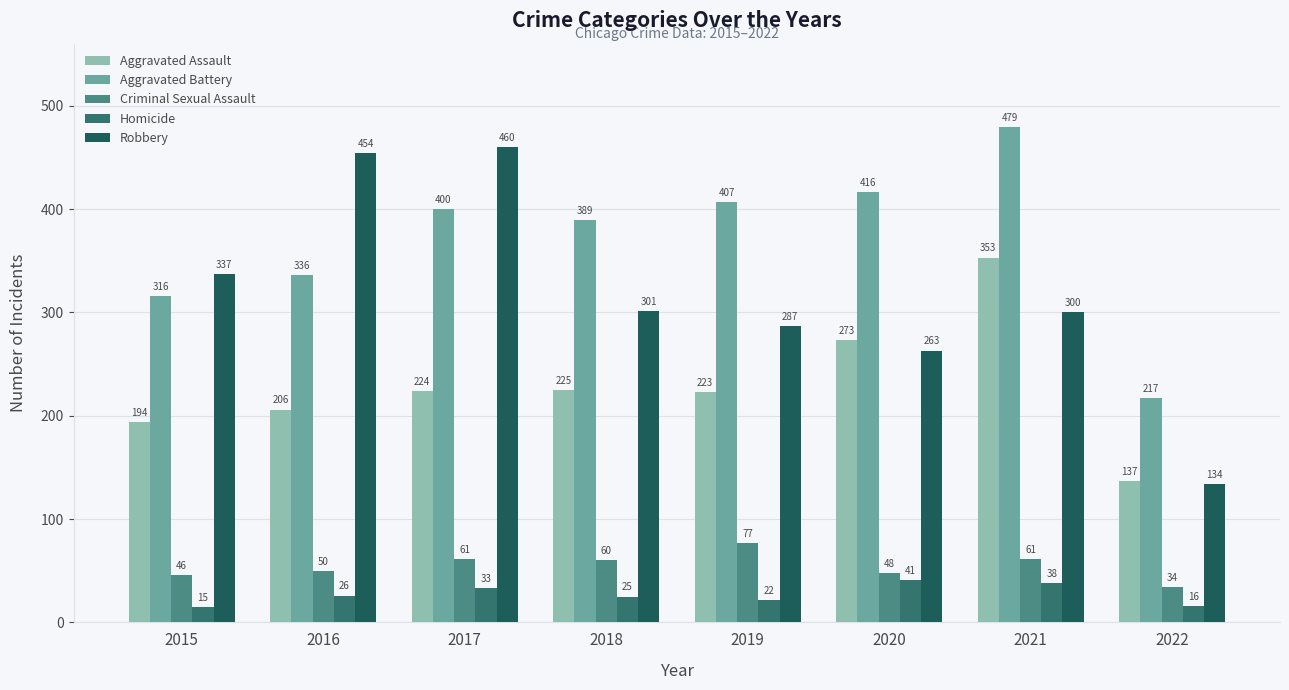

What is the maximum value for Criminal Sexual Assault?

77